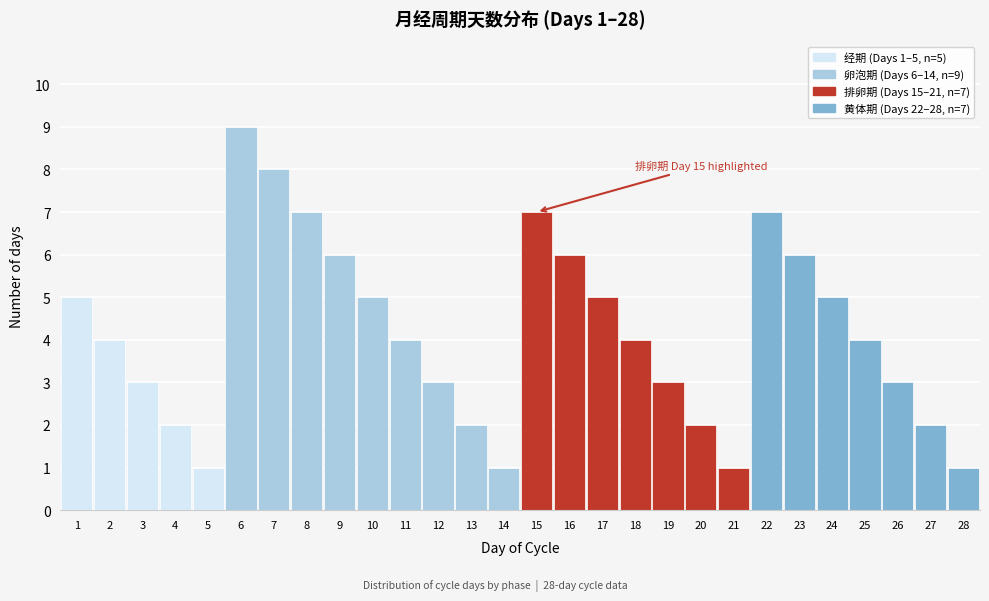

Reading right to left, transcribe all the data shown in this chart.

1	2	3	4	5	6	7	1	2	3	4	5	6	7	1	2	3	4	5	6	7	8	9	1	2	3	4	5